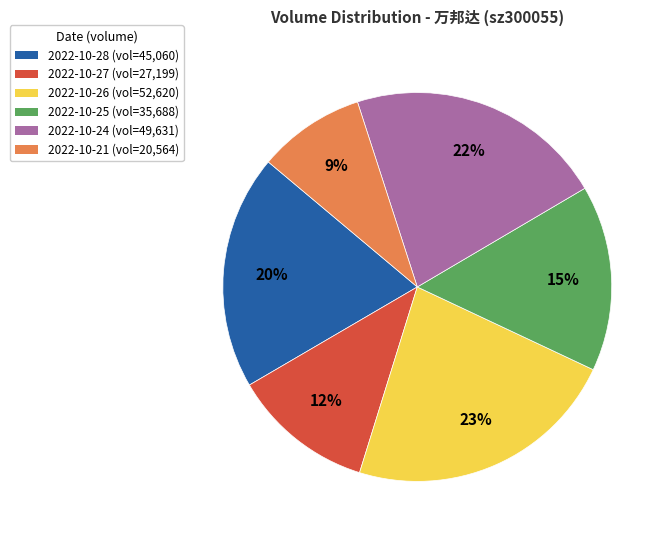

Approximately how many times larger is the value at 2022-10-24 (vol=49,631) compared to 2022-10-28 (vol=45,060)?

1.1